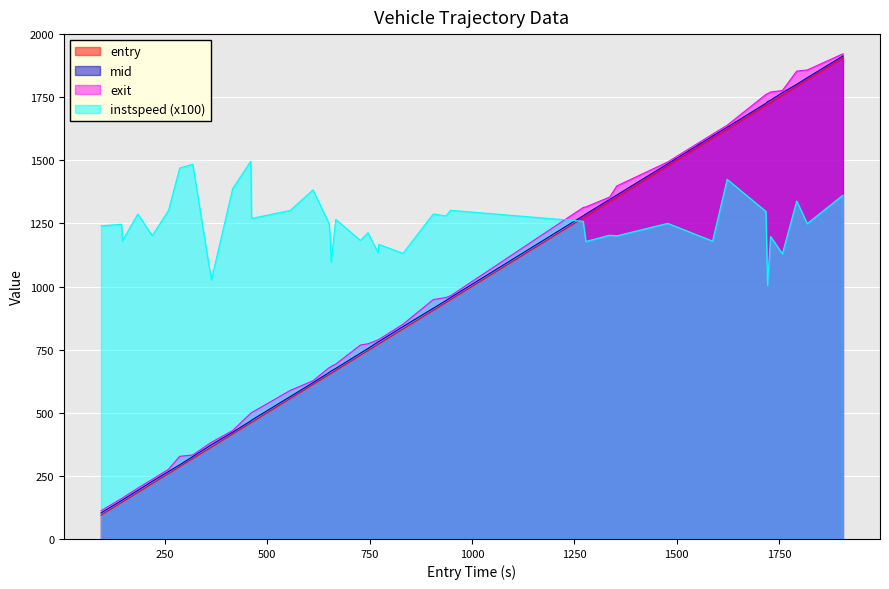

In instspeed, how many points are lower than both neighbors (excluding endpoints)?

15